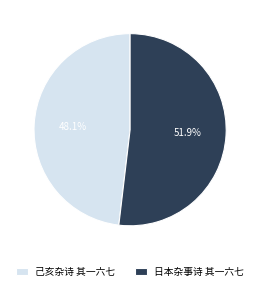

Rank the categories by value from highest to lowest.

日本杂事诗 其一六七, 己亥杂诗 其一六七